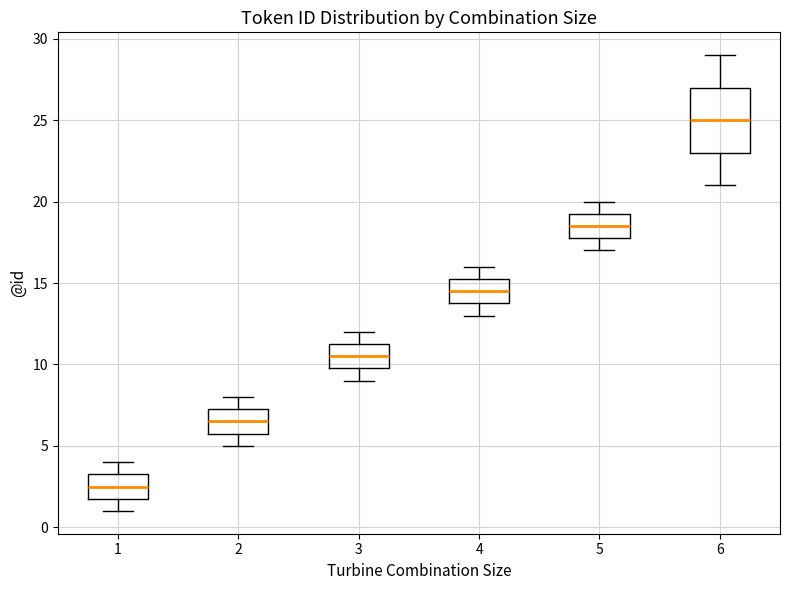

Reading left to right, transcribe this box plot: for each box, give where its median line is, the range the box spans, and where its two whiskers end, as read against the y-axis. The values are not printed on the chart, so give them approximately, as read against the axis.

1: median 2.5, box 2.0 to 3.5, whiskers 1.0 to 4.0
2: median 6.5, box 6.0 to 7.5, whiskers 5.0 to 8.0
3: median 10.5, box 10.0 to 11.5, whiskers 9.0 to 12.0
4: median 14.5, box 14.0 to 15.5, whiskers 13.0 to 16.0
5: median 18.5, box 18.0 to 19.5, whiskers 17.0 to 20.0
6: median 25.0, box 23.0 to 27.0, whiskers 21.0 to 29.0